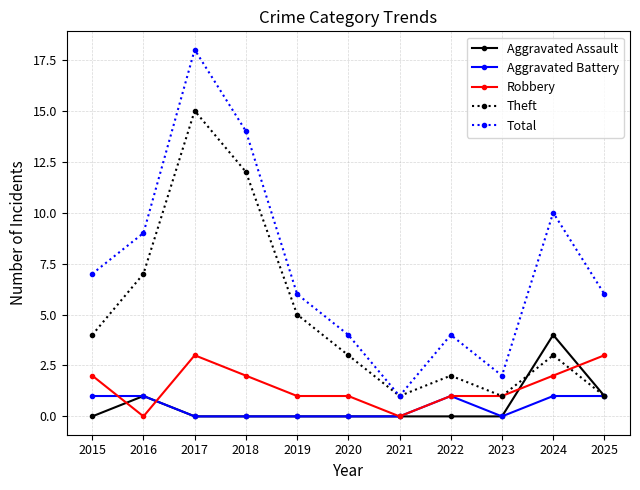

What is the maximum value for Aggravated Assault?

4